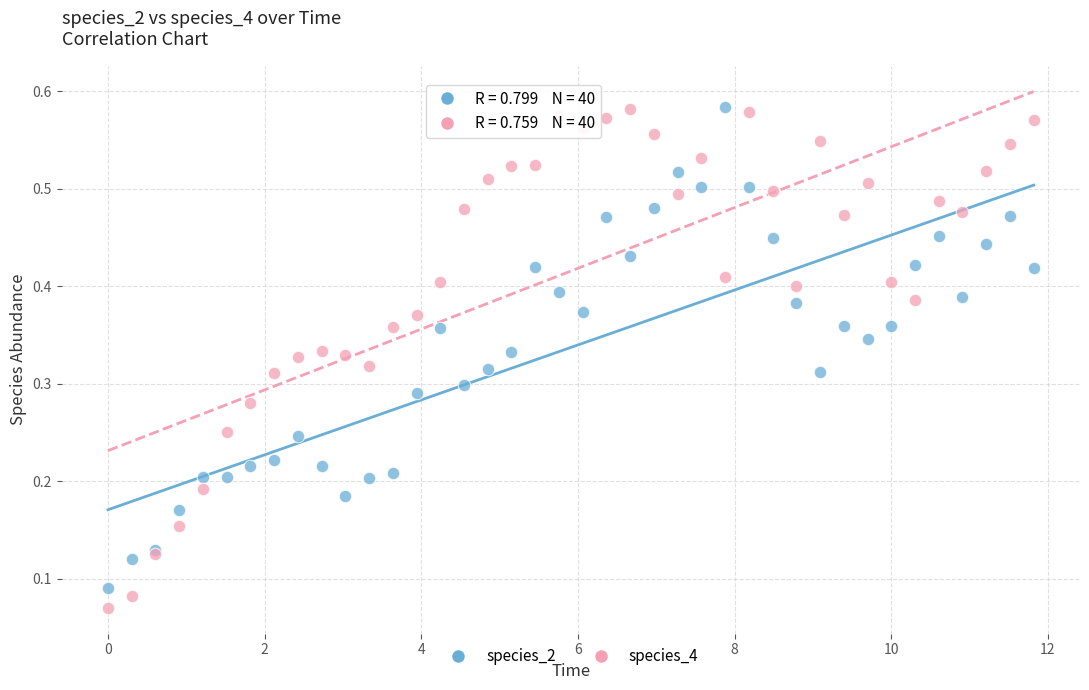

Which series has the largest Y range (max minus min)?

species_4